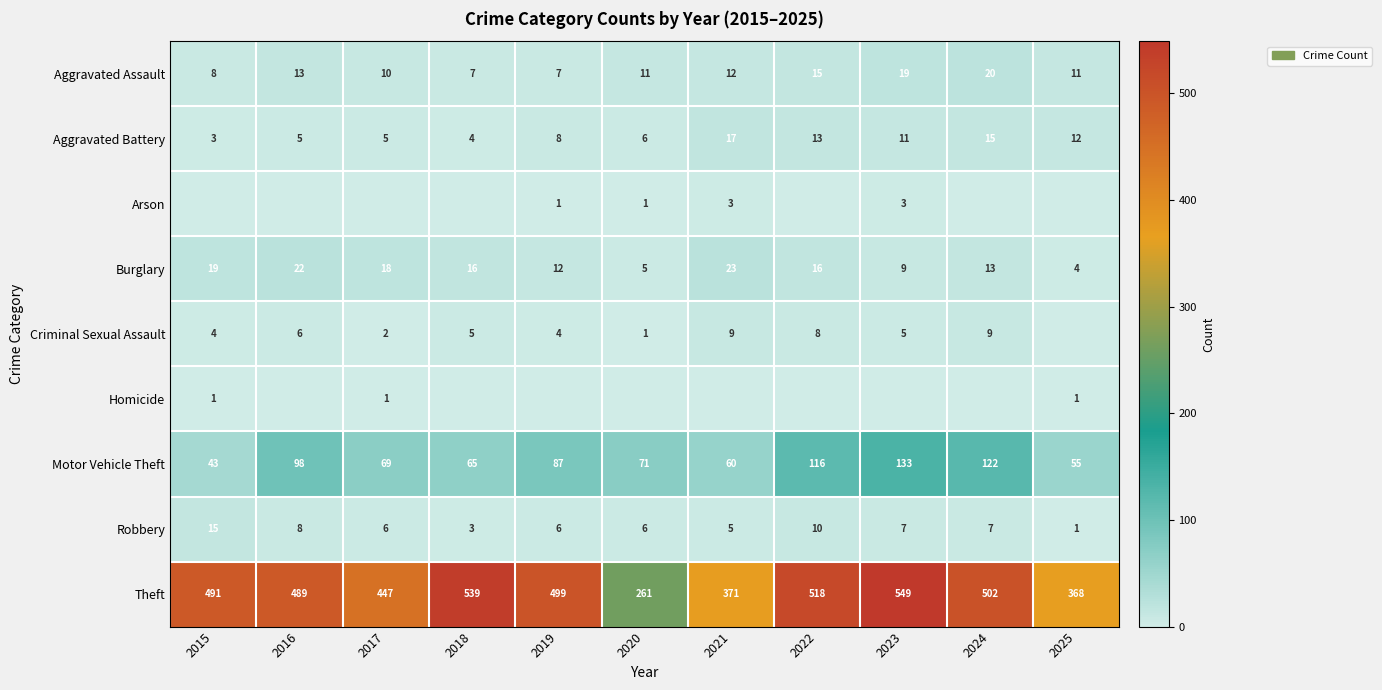

True or false: Criminal Sexual Assault has a value of 4 at 2019.

True